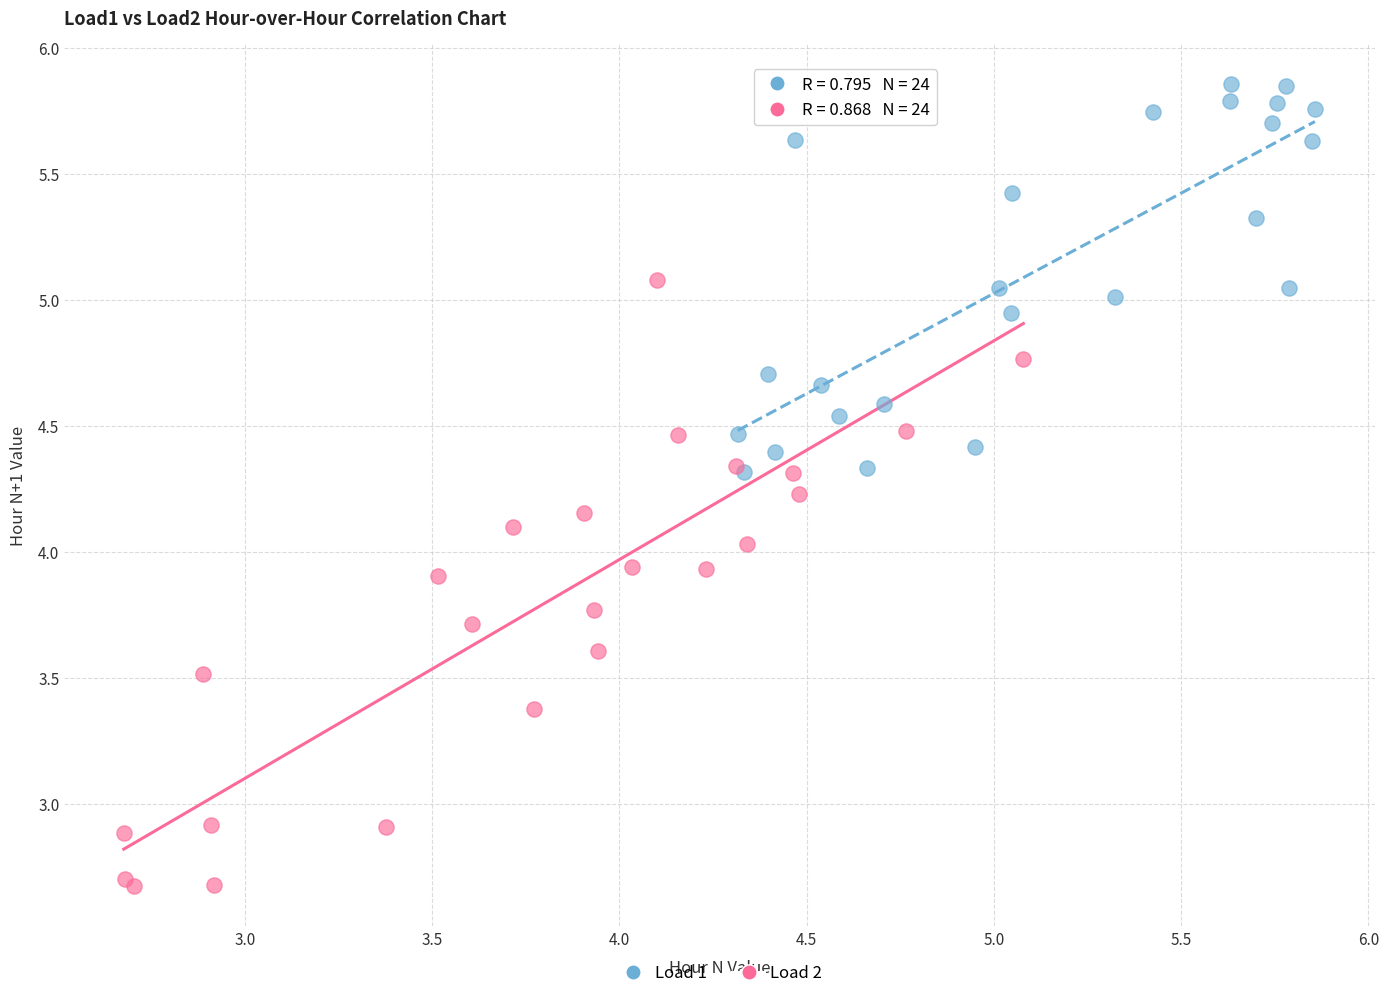

Which series has the widest spread of Y values?

Load 2